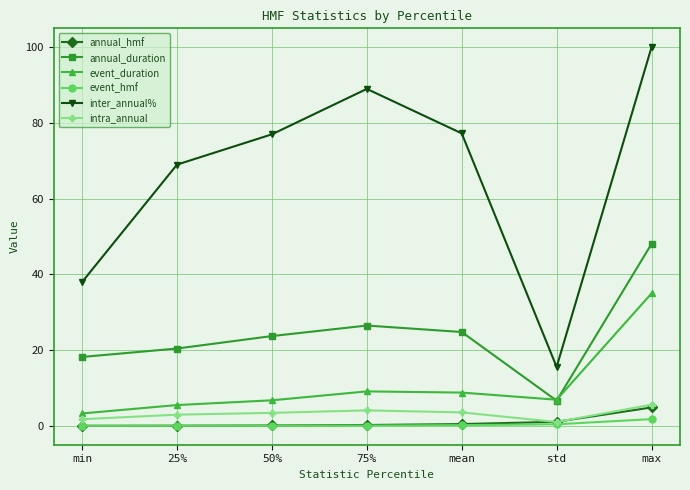

True or false: annual_duration has more than 0 points higher than both neighbors.

True